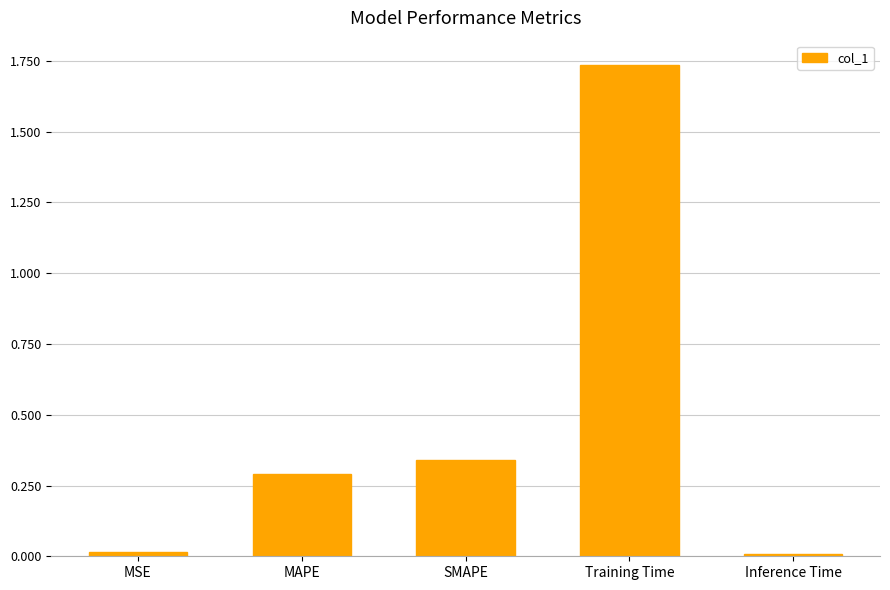

The value at SMAPE is 0.3. True or false?

True